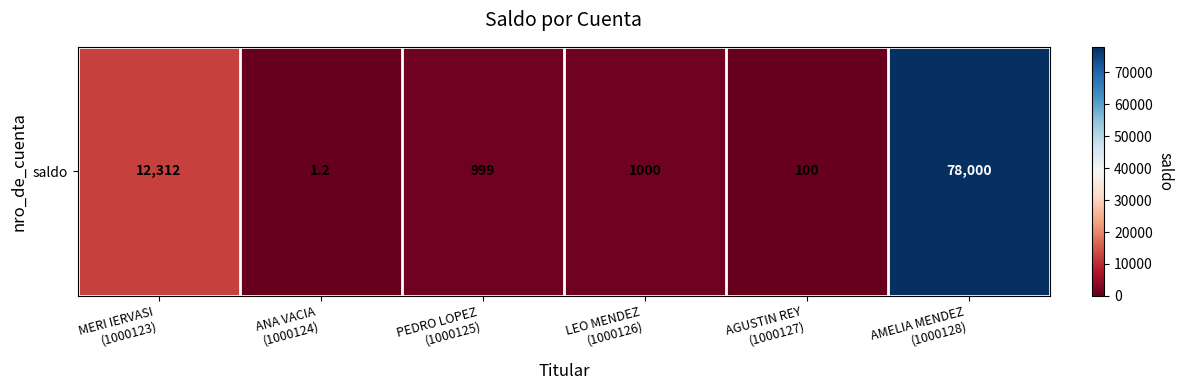

What is the sum of all values?

92412.3